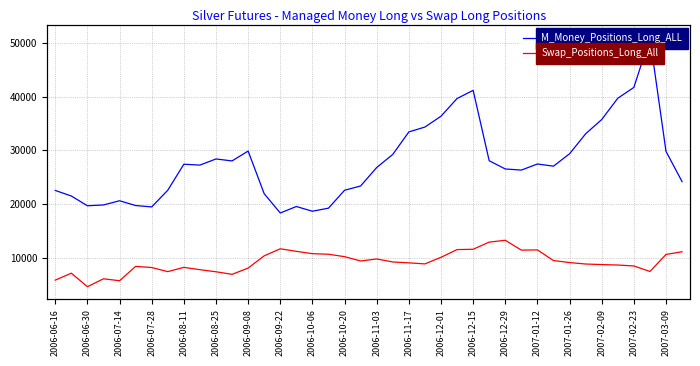

Which series has the largest total across all categories?

M_Money_Positions_Long_ALL